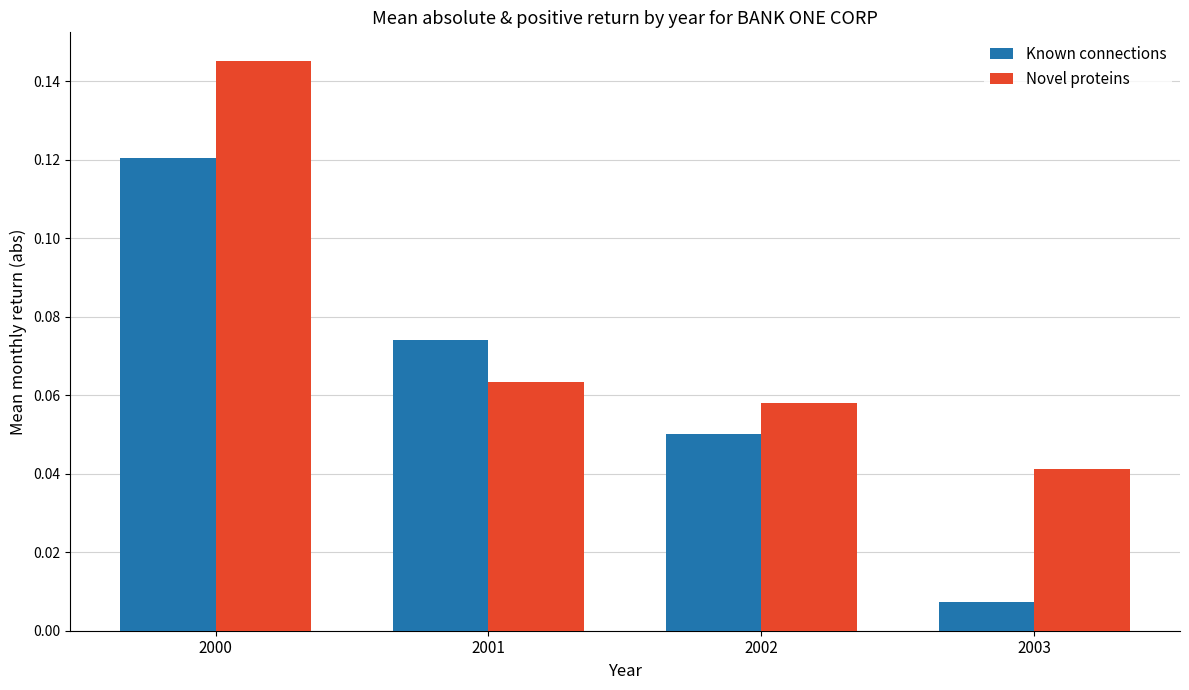

Is the value of Known connections at 2001 greater than the value of Novel proteins at 2002?

Yes